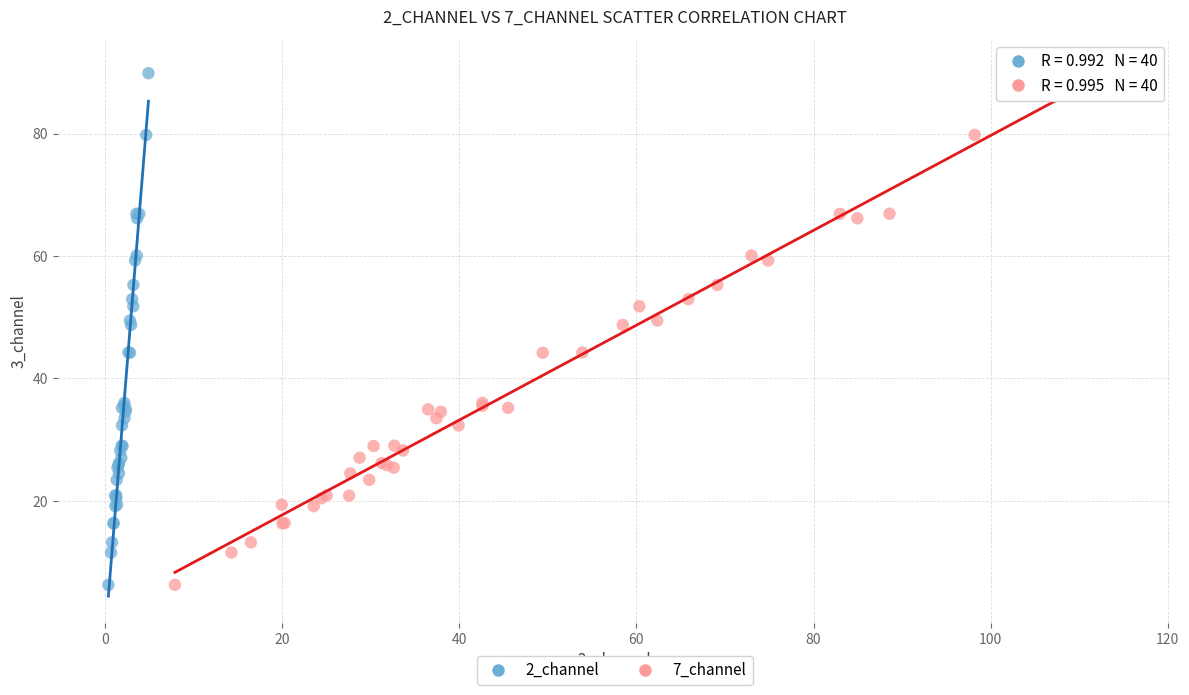

What are all the series names shown in the legend?

2_channel, 7_channel